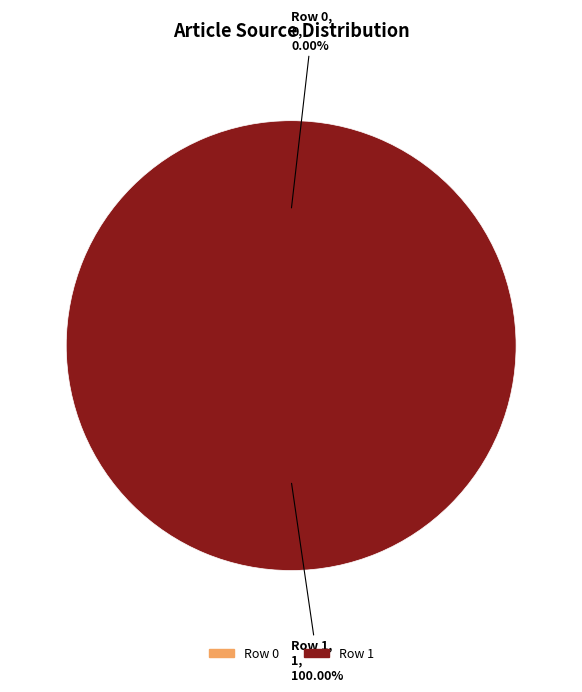

Count the number of slices in the pie.

2